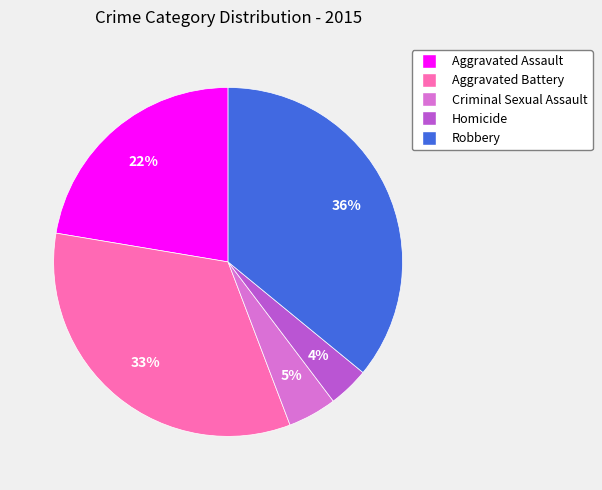

Which category has the smallest portion of the pie?

Homicide